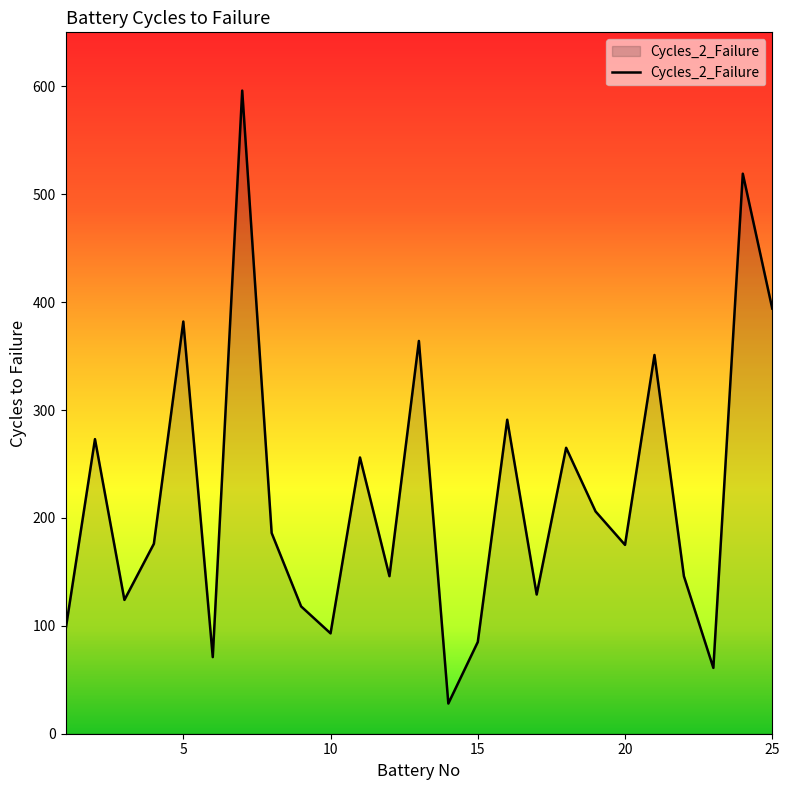

What is the smallest value displayed?

28